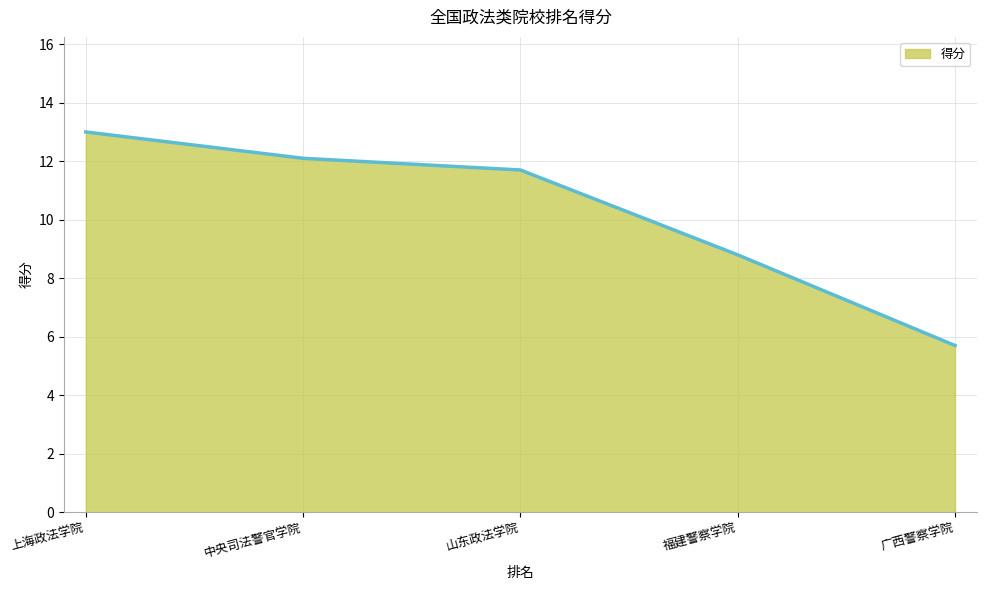

Reading left to right, extract all data points from this chart.

13.0	12.1	11.7	8.8	5.7